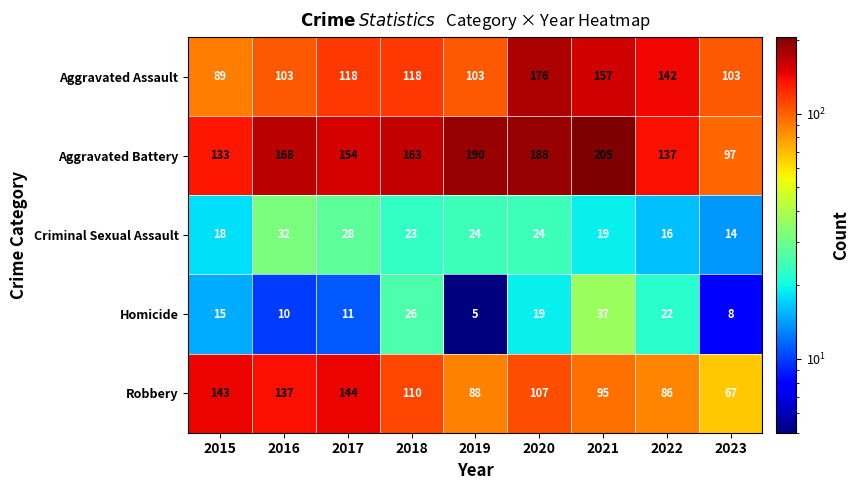

Is it true that Aggravated Assault equals 142 at 2015?

False